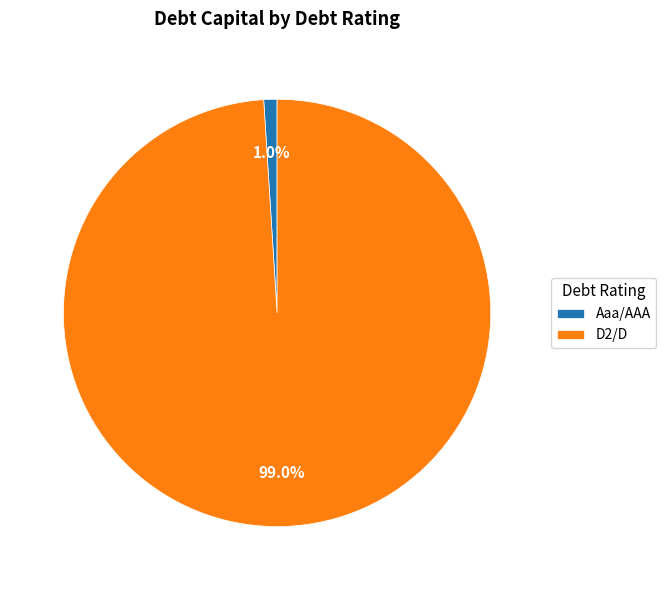

Rank the categories by value from highest to lowest.

D2/D, Aaa/AAA